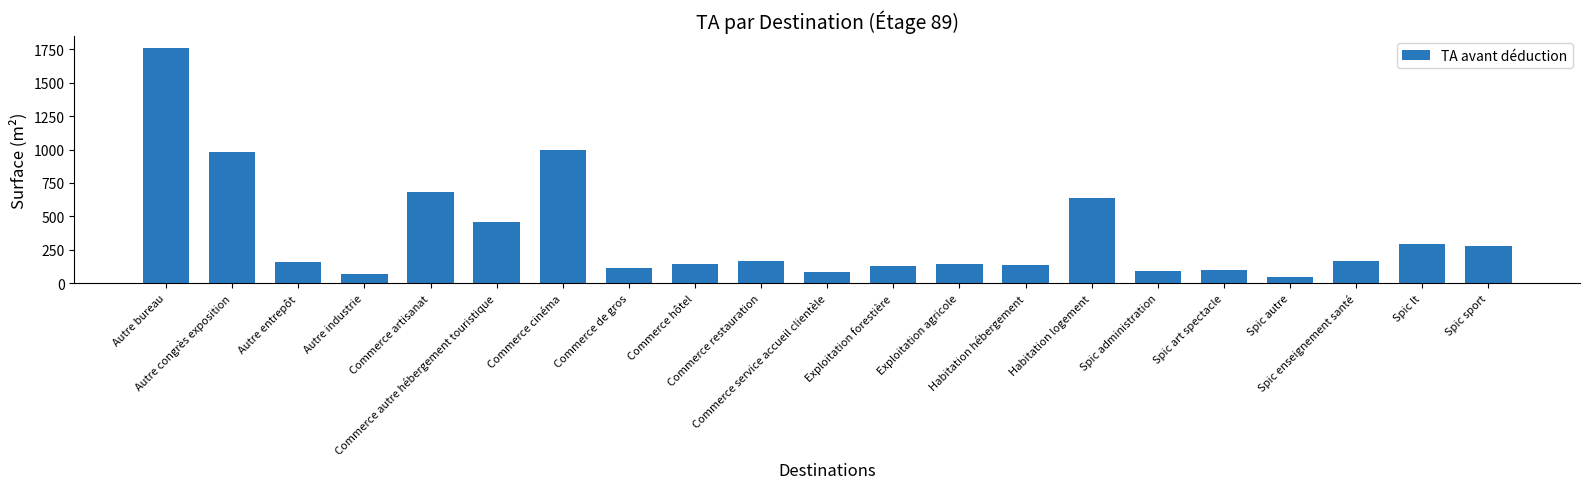

Where is the data nearest to the value 905?

Autre congrès exposition